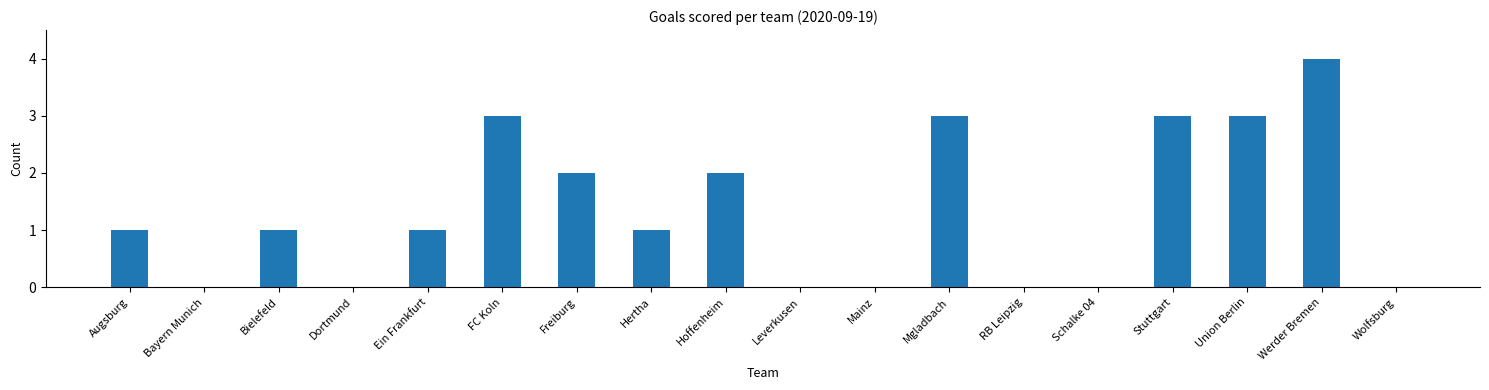

What is the sum of all values?

24